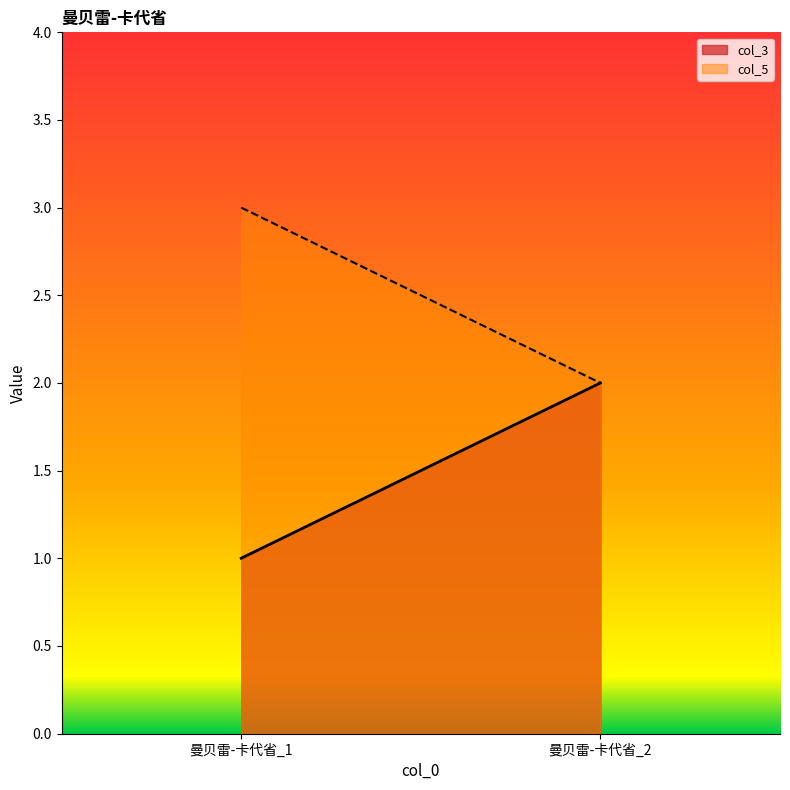

What is the value of the col_5 point at the 1st from the left?

3